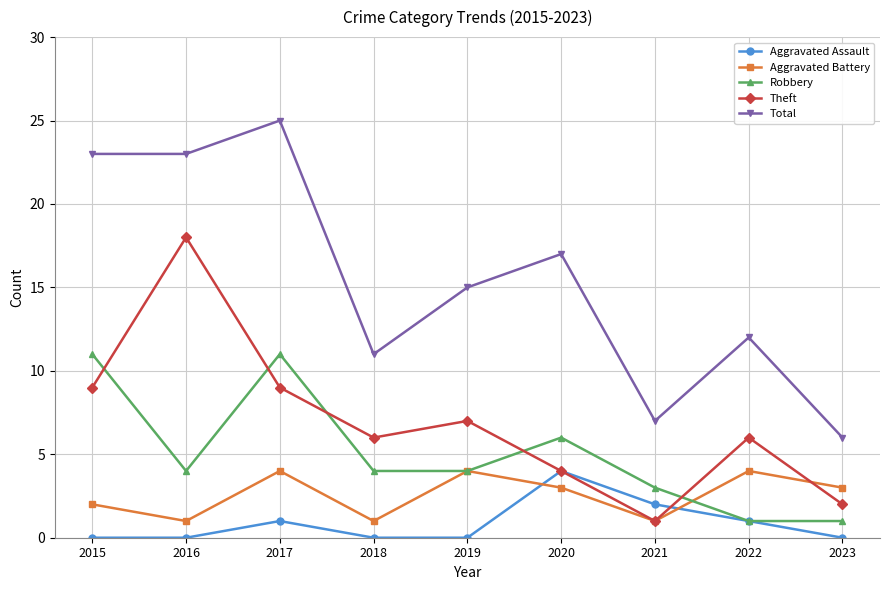

At which label is Total closest to 15?

2019